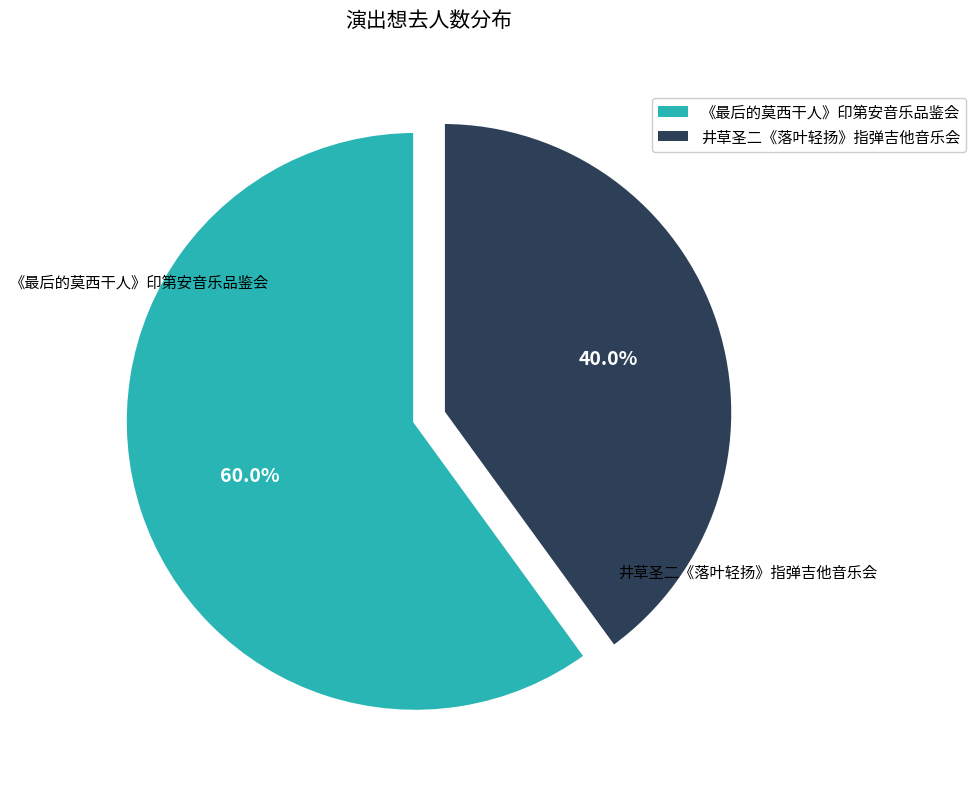

How many segments does this pie chart have?

2